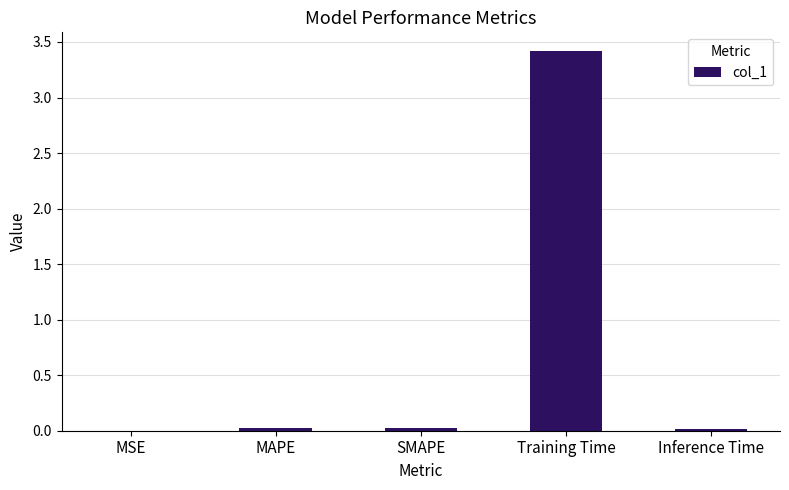

What is the sum of all values?

3.5